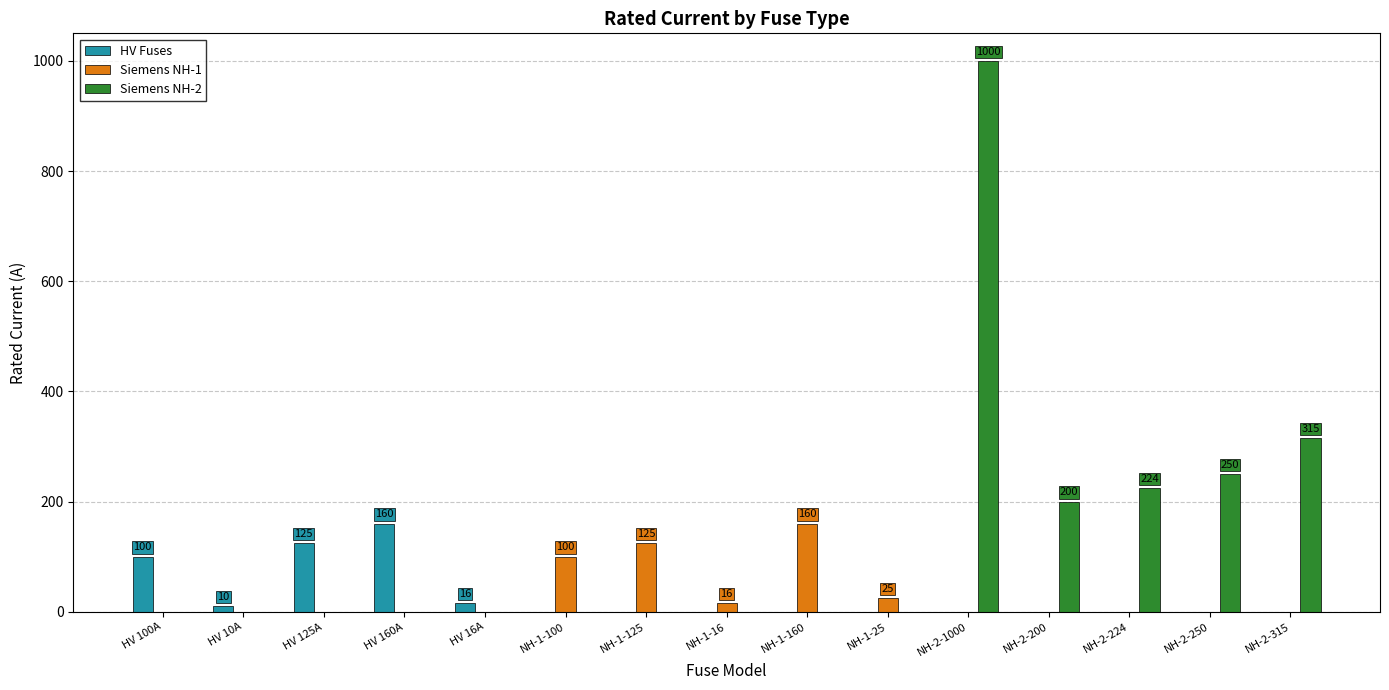

Is it true that Siemens NH-1 equals 0 at NH-2-315?

True